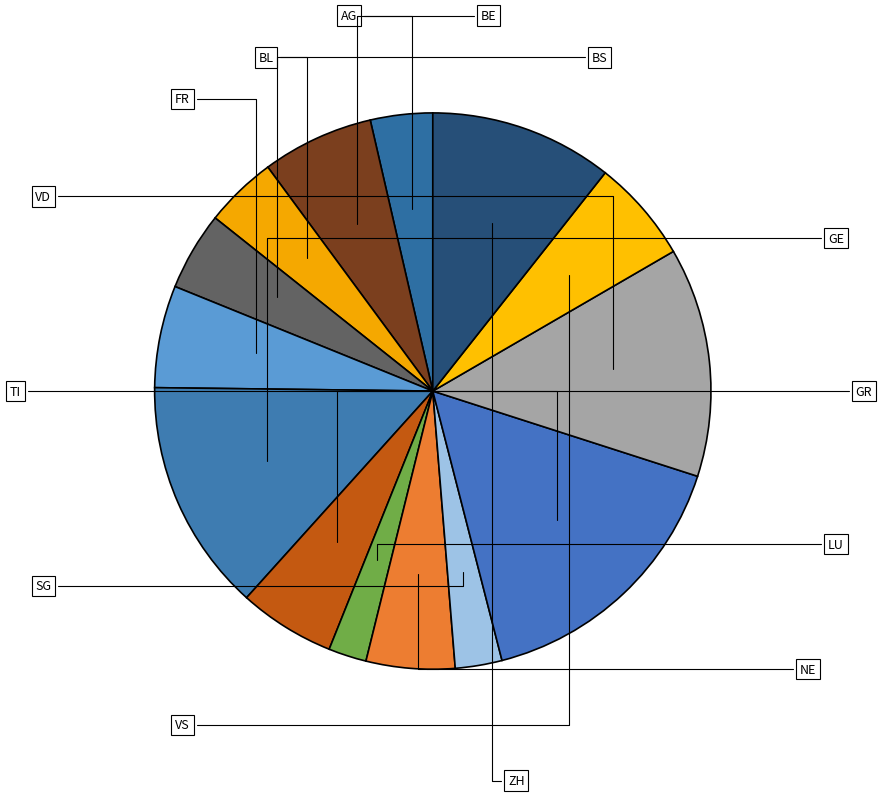

What portion of the pie excludes BS?

95.4%